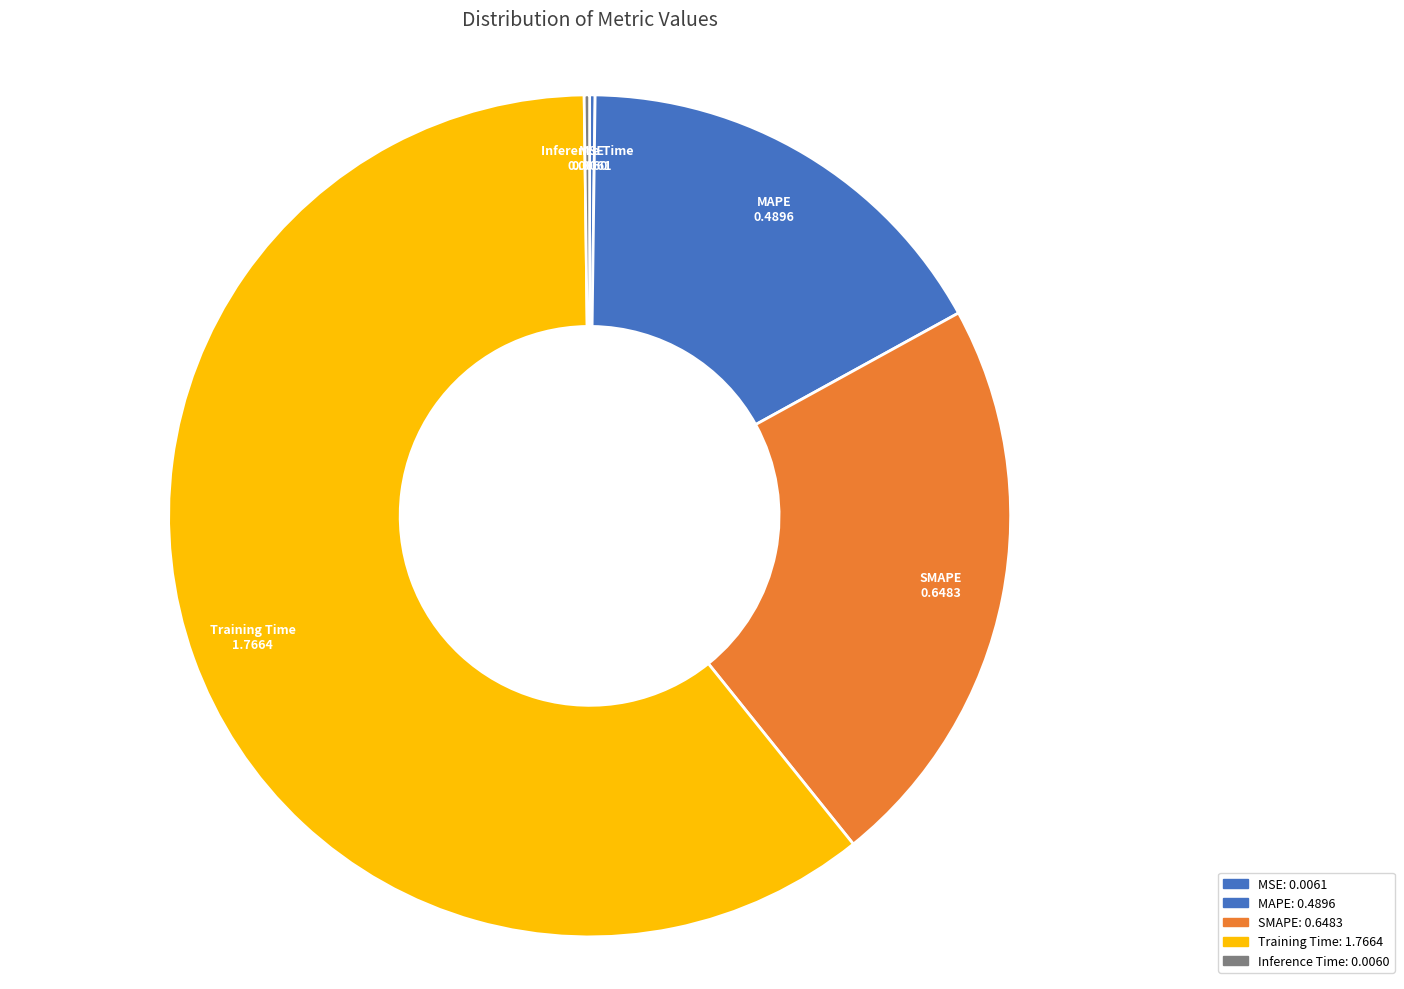

Count the number of slices in the pie.

5